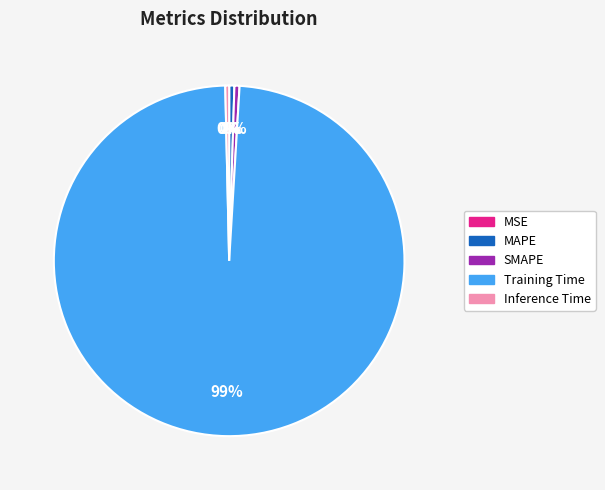

Is the sum of Inference Time and SMAPE greater than half?

No